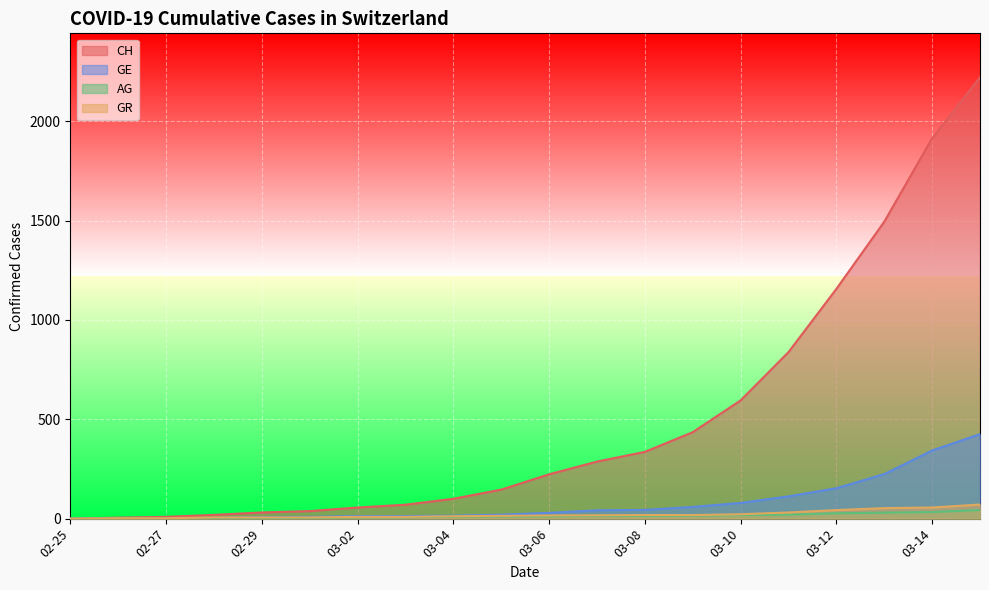

How many data points in GE are above 29?

9